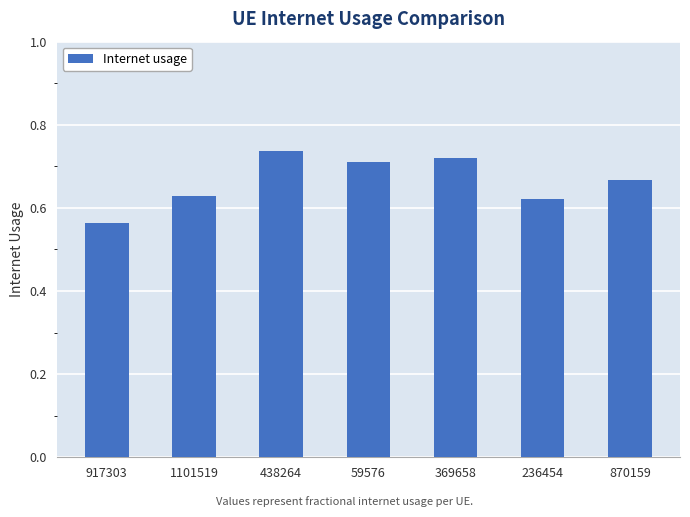

Which has a higher value, 59576 or 917303?

59576